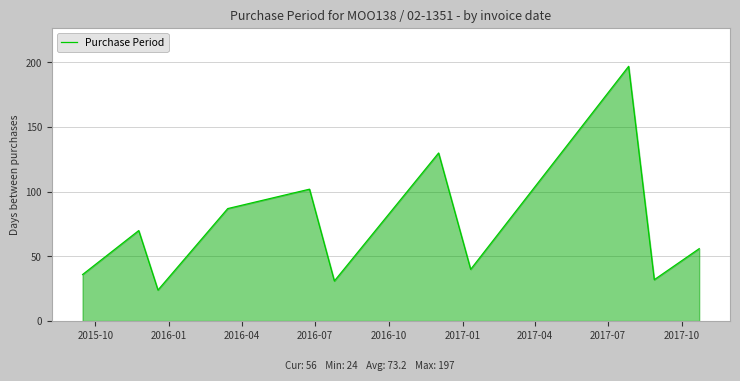

What is the greatest value displayed?

197